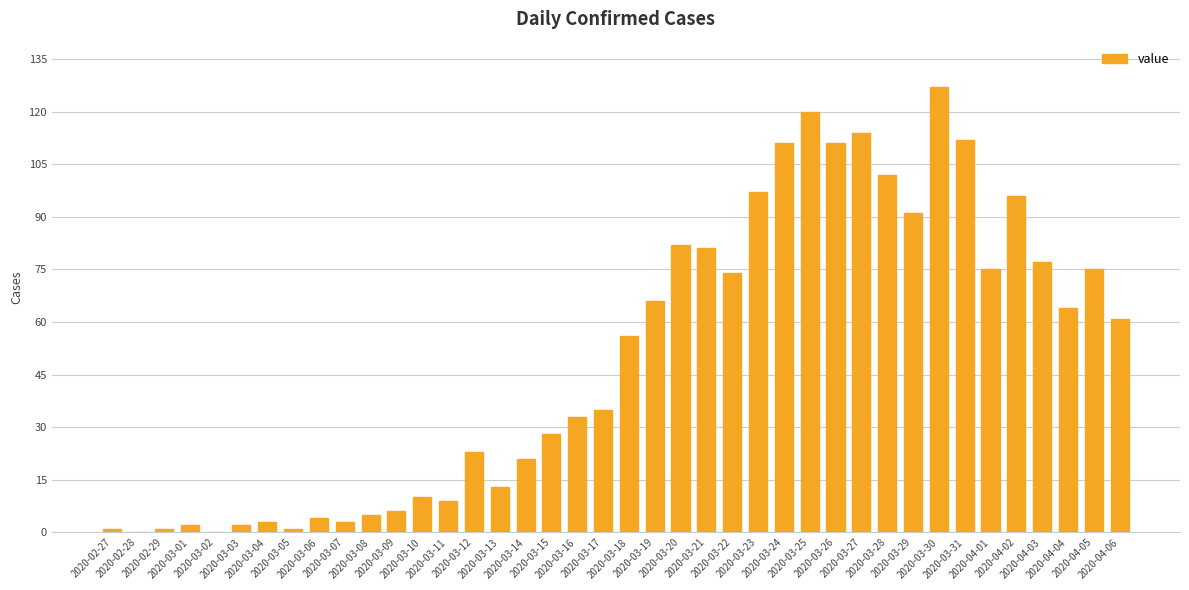

What is the approximate value at 2020-03-29, to the nearest 10?

90